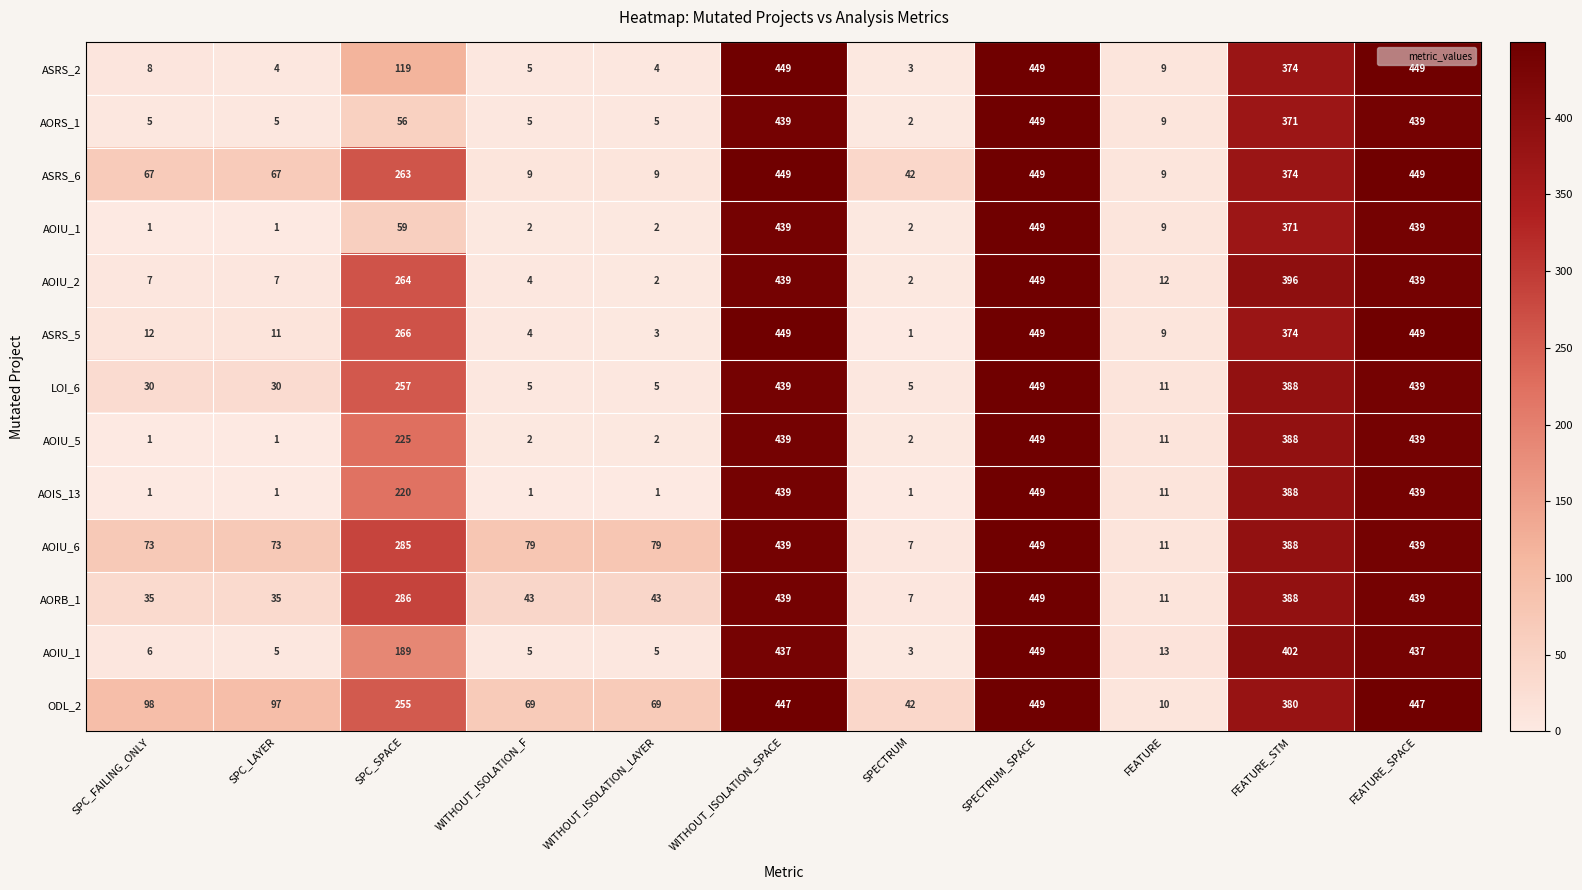

What is the minimum value shown in the chart?

1